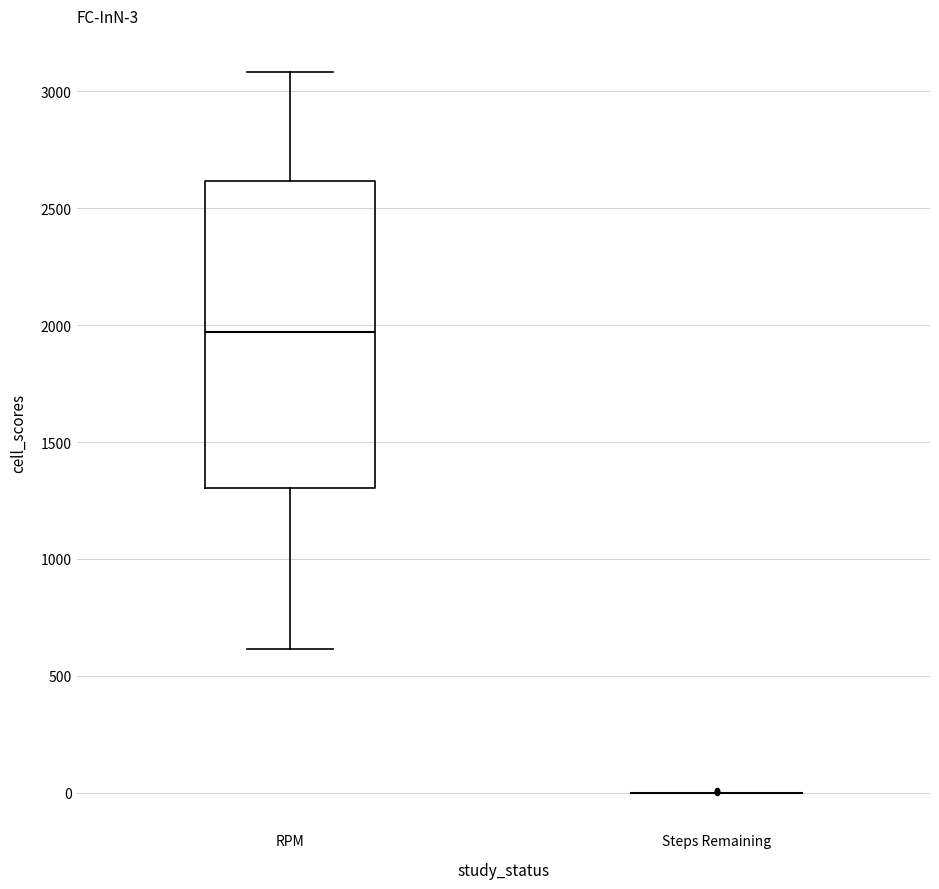

Which box is the tallest, from its lower edge to its upper edge?

RPM